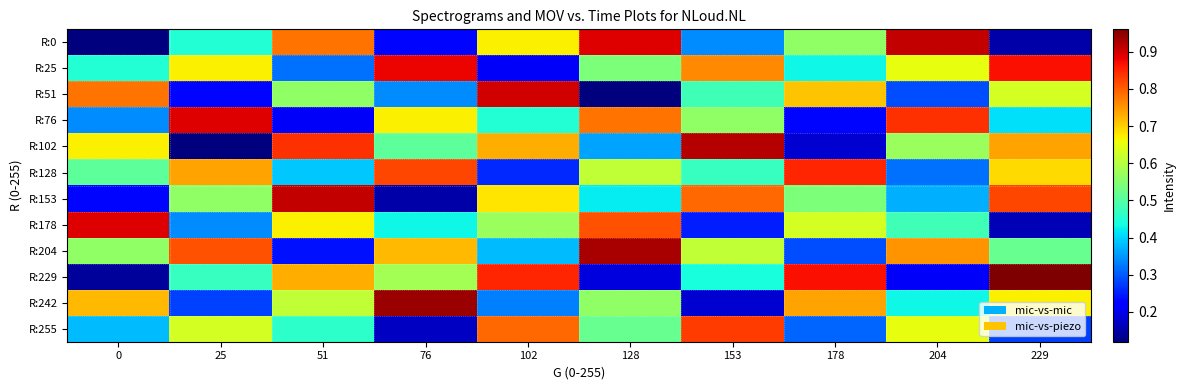

Reading right to left, list all the values displayed in this chart.

R:0: 229=0.1	204=0.9	178=0.6	153=0.3	128=0.9	102=0.7	76=0.2	51=0.8	25=0.5	0=0.1
R:25: 229=0.9	204=0.7	178=0.4	153=0.8	128=0.5	102=0.2	76=0.9	51=0.3	25=0.7	0=0.5
R:51: 229=0.6	204=0.3	178=0.7	153=0.5	128=0.1	102=0.9	76=0.3	51=0.6	25=0.2	0=0.8
R:76: 229=0.4	204=0.8	178=0.2	153=0.6	128=0.8	102=0.5	76=0.7	51=0.2	25=0.9	0=0.3
R:102: 229=0.7	204=0.6	178=0.2	153=0.9	128=0.4	102=0.7	76=0.5	51=0.8	25=0.1	0=0.7
R:128: 229=0.7	204=0.3	178=0.8	153=0.5	128=0.6	102=0.3	76=0.8	51=0.4	25=0.7	0=0.5
R:153: 229=0.8	204=0.4	178=0.5	153=0.8	128=0.4	102=0.7	76=0.1	51=0.9	25=0.6	0=0.2
R:178: 229=0.2	204=0.5	178=0.6	153=0.2	128=0.8	102=0.6	76=0.4	51=0.7	25=0.3	0=0.9
R:204: 229=0.5	204=0.8	178=0.3	153=0.6	128=0.9	102=0.4	76=0.7	51=0.2	25=0.8	0=0.6
R:229: 229=1.0	204=0.2	178=0.9	153=0.4	128=0.2	102=0.8	76=0.6	51=0.7	25=0.5	0=0.1
R:242: 229=0.7	204=0.4	178=0.7	153=0.2	128=0.6	102=0.3	76=0.9	51=0.6	25=0.3	0=0.7
R:255: 229=0.3	204=0.7	178=0.3	153=0.8	128=0.5	102=0.8	76=0.2	51=0.5	25=0.6	0=0.4